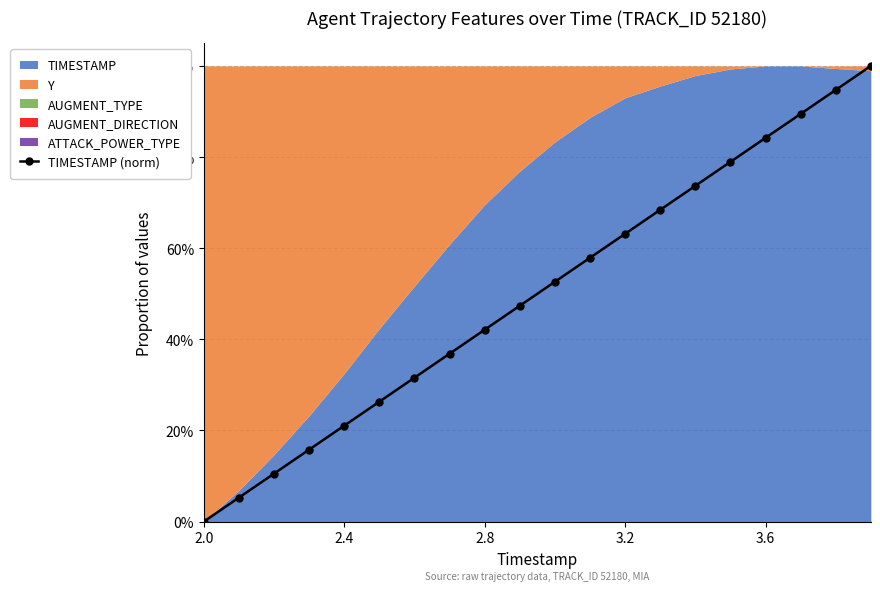

Count the number of categories in the chart.

20